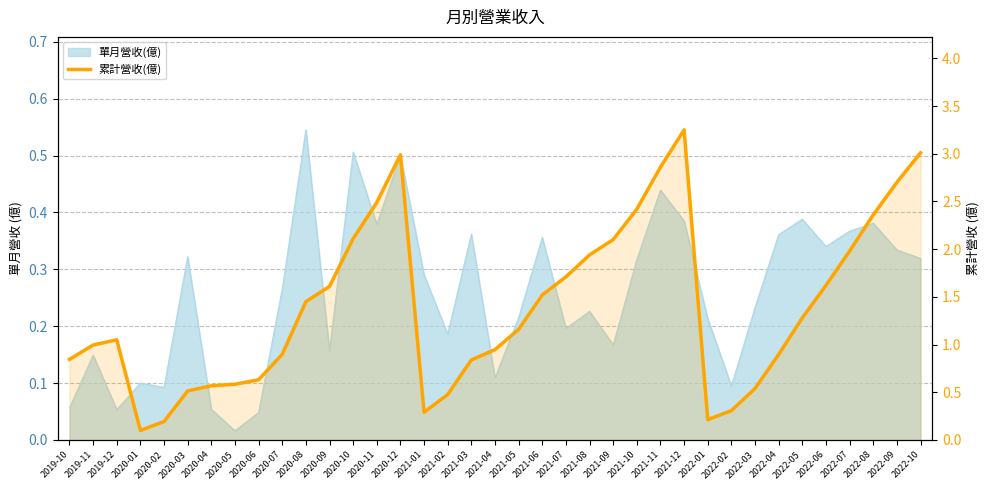

What position from the left is 2022-05?

32